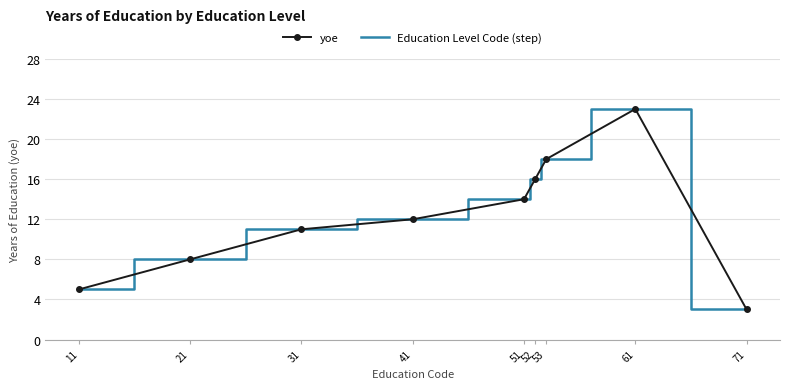

True or false: Education Level Code (step) and yoe cross at least once.

False